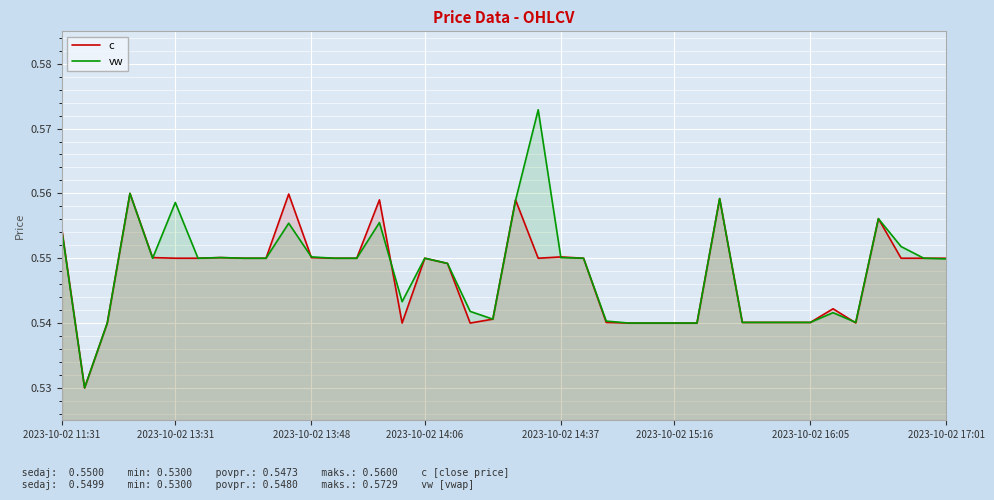

What is the lowest value of the c series?

0.5